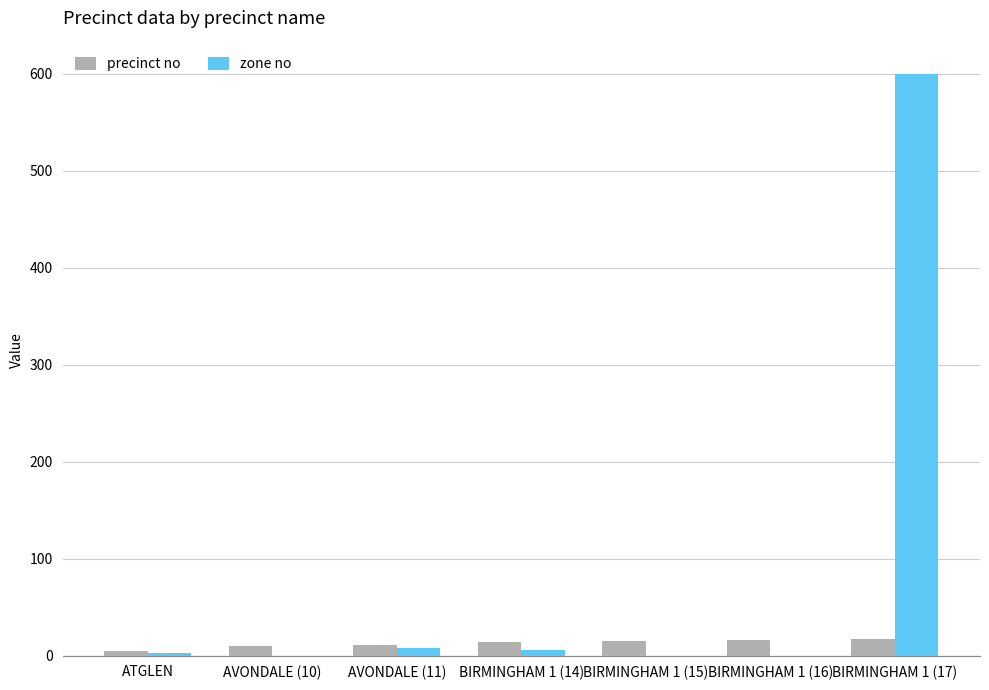

What is the sum of all precinct no values?

88